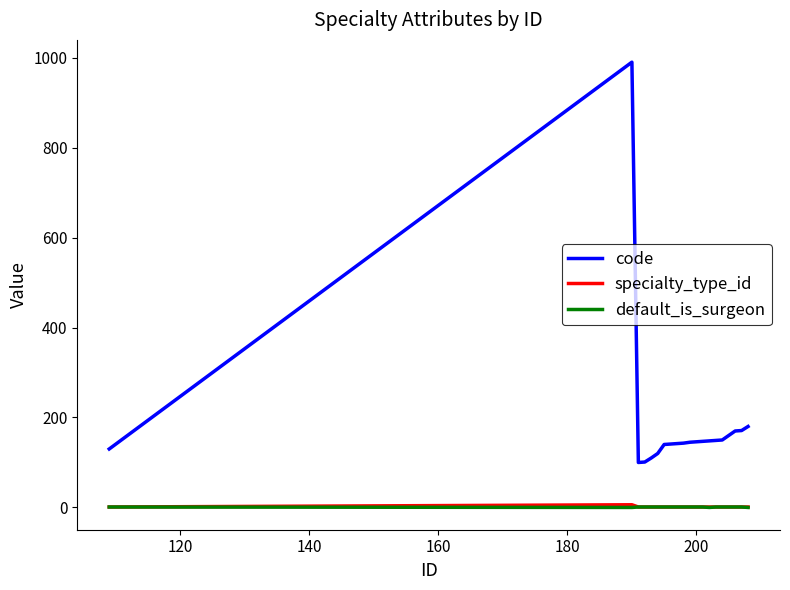

Which series has the largest total across all categories?

code